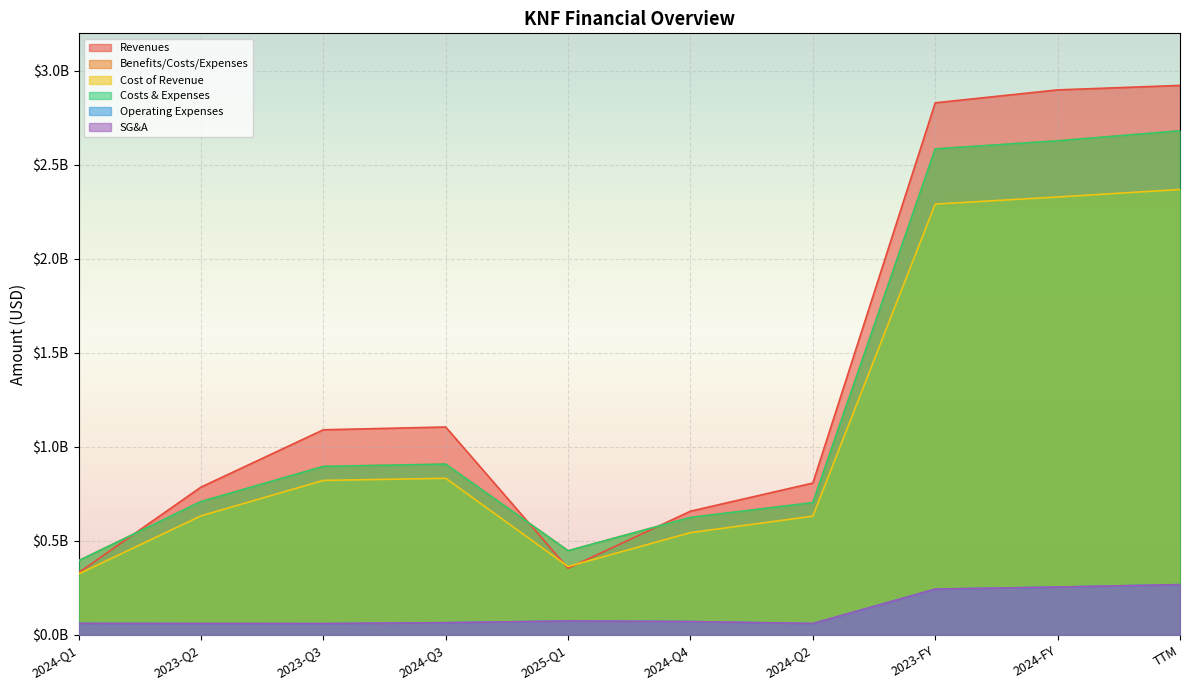

The selling_general_and_admin series shows 59450000 at 2023-Q2. True or false?

True